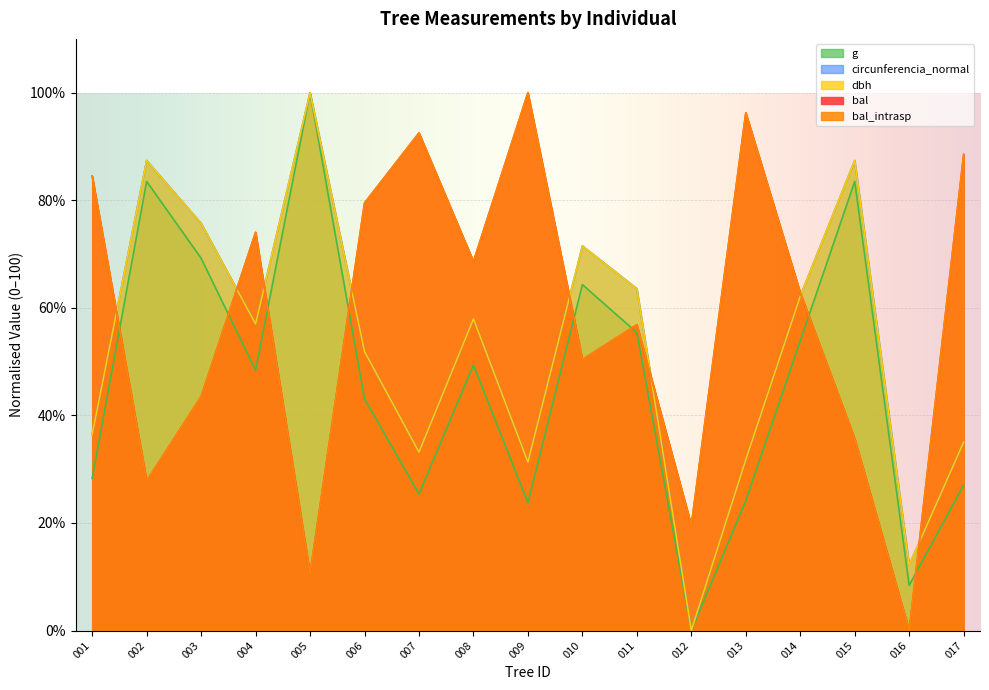

Reading right to left, list all the values displayed in this chart.

bal: 88.5	0.0	35.7	62.8	96.3	19.6	56.9	50.4	100.0	68.6	92.5	79.5	10.6	74.0	43.5	27.8	84.5
bal_intrasp: 88.5	0.0	35.7	62.8	96.3	19.6	56.9	50.4	100.0	68.6	92.5	79.5	10.6	74.0	43.5	27.8	84.5
dbh: 35.0	12.1	87.4	62.1	31.8	0.0	63.6	71.5	31.3	57.9	33.2	51.9	100.0	57.0	75.7	87.4	36.4
g: 27.0	8.4	83.5	53.9	24.1	0.0	55.4	64.3	23.7	49.4	25.4	43.1	100.0	48.4	69.2	83.5	28.3
circunferencia_normal: 35.1	12.2	87.4	62.2	31.8	0.0	63.6	71.5	31.3	57.9	33.2	51.9	100.0	57.0	75.7	87.4	36.5